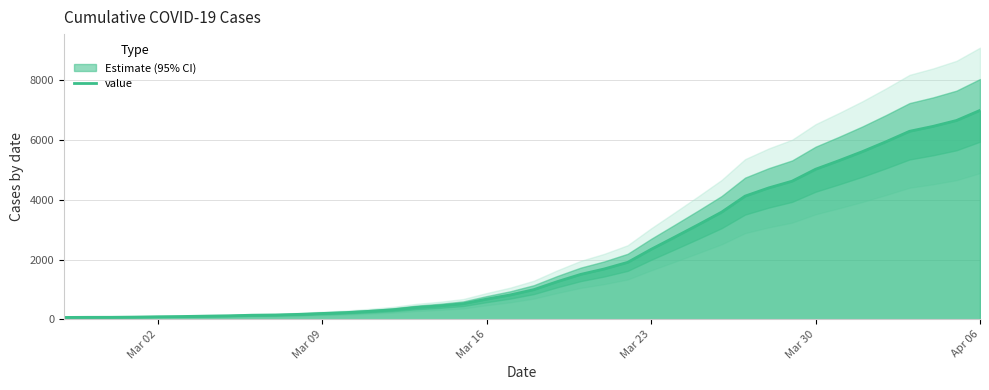

What is the maximum value for value?

6995